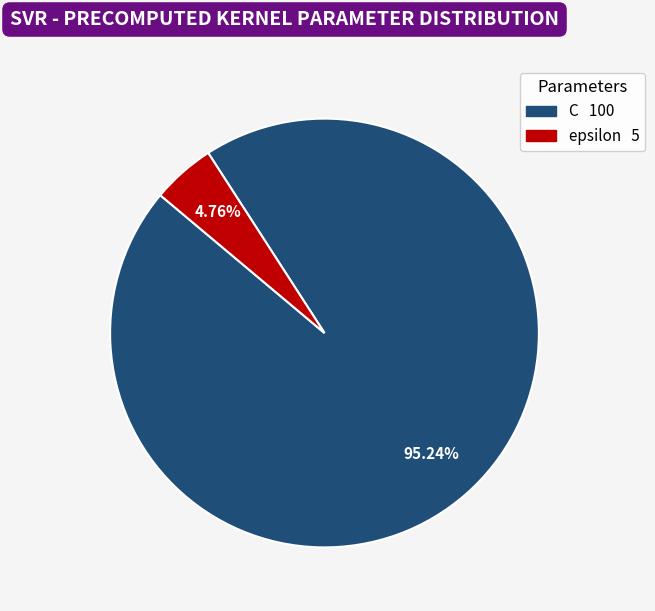

Does any single category account for the majority?

Yes